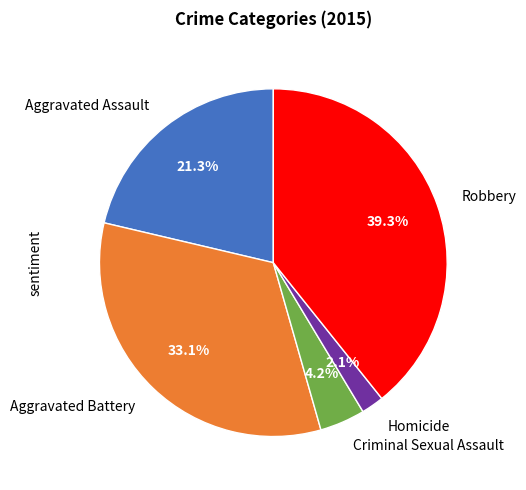

True or false: Robbery accounts for 28% of the total.

False